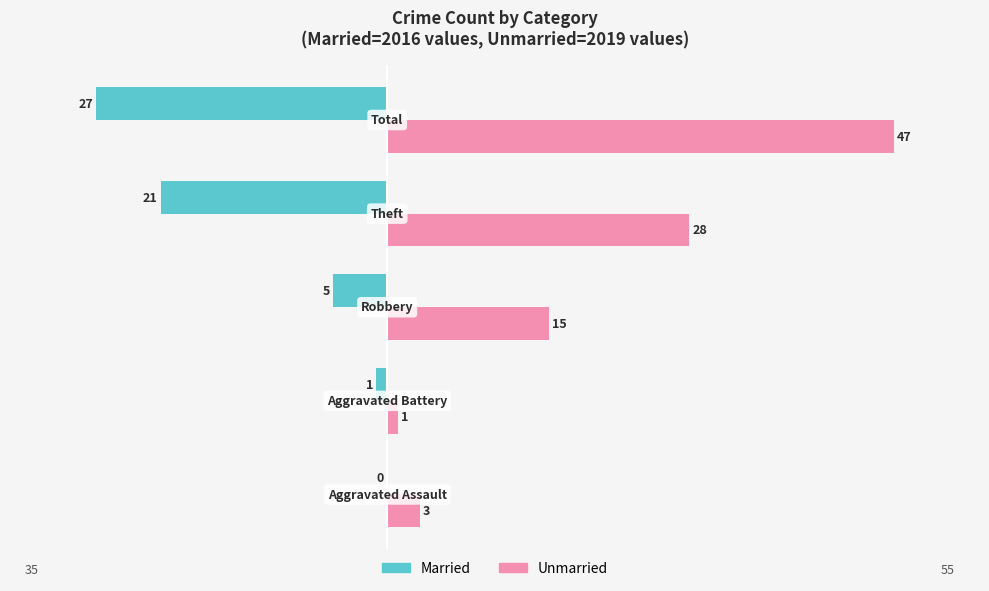

What is the average value of the Married series?

-11